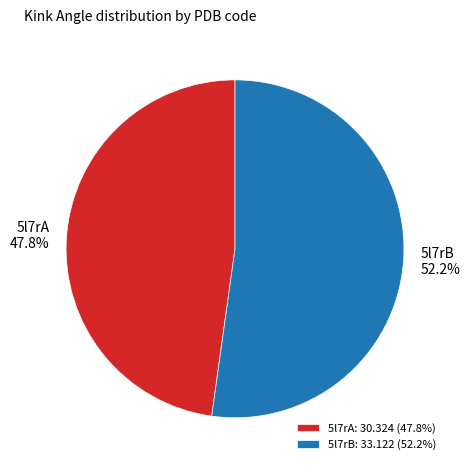

Is the sum of 5l7rA and 5l7rB greater than half?

Yes